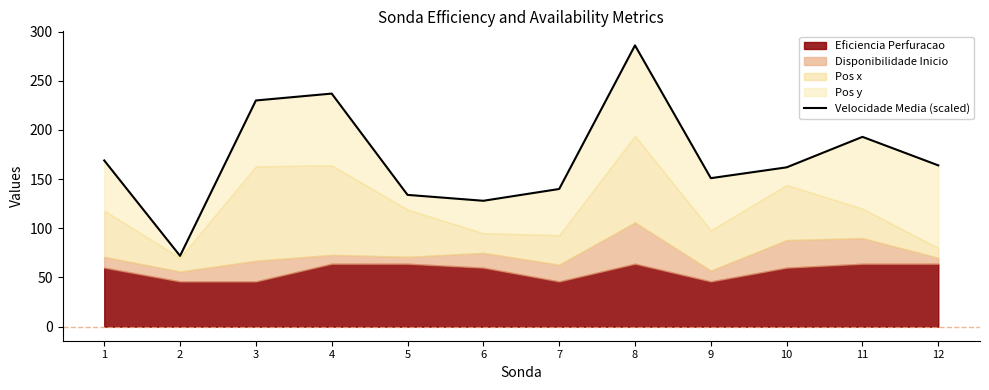

Approximately how many times larger is the value at 2 compared to 4?

0.3